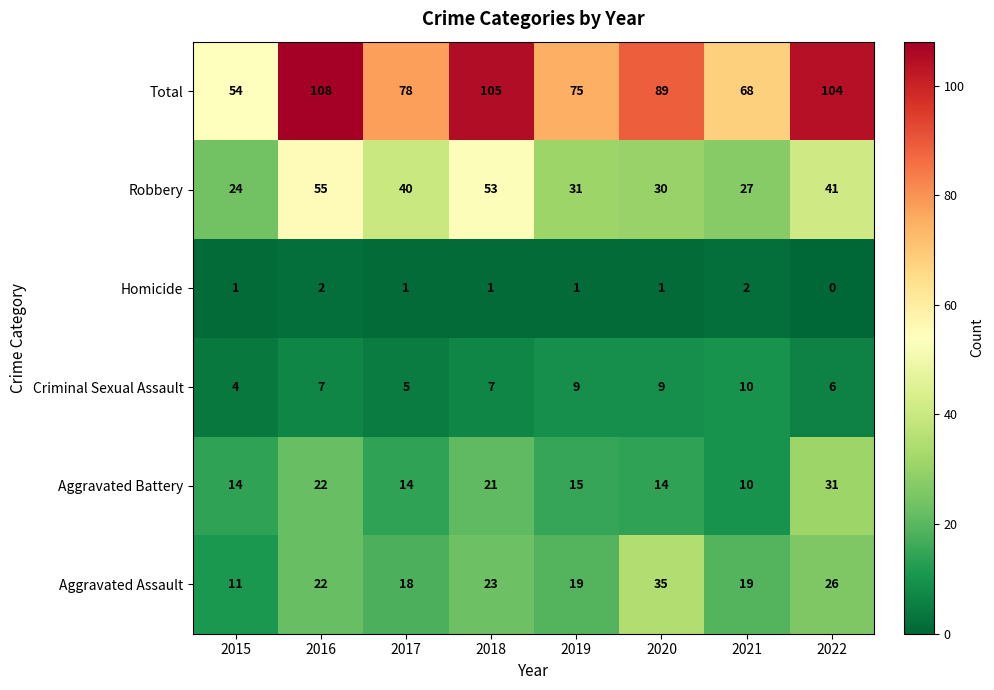

What is the sum of all Aggravated Battery values?

141